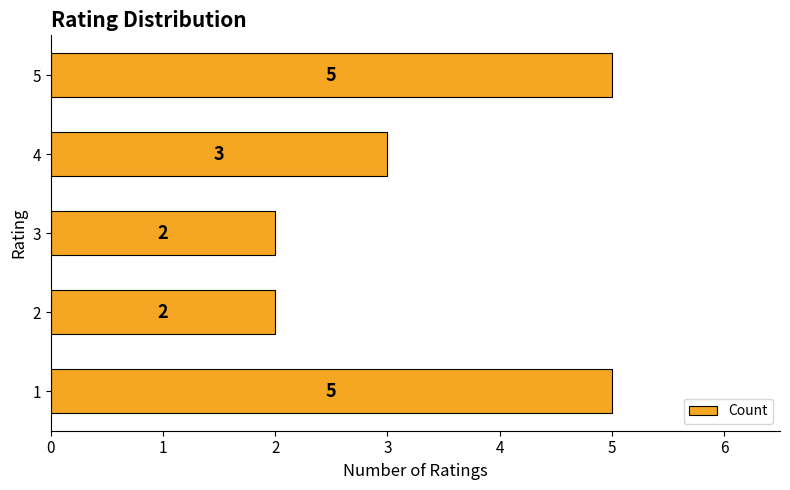

What is the maximum value shown in the chart?

5